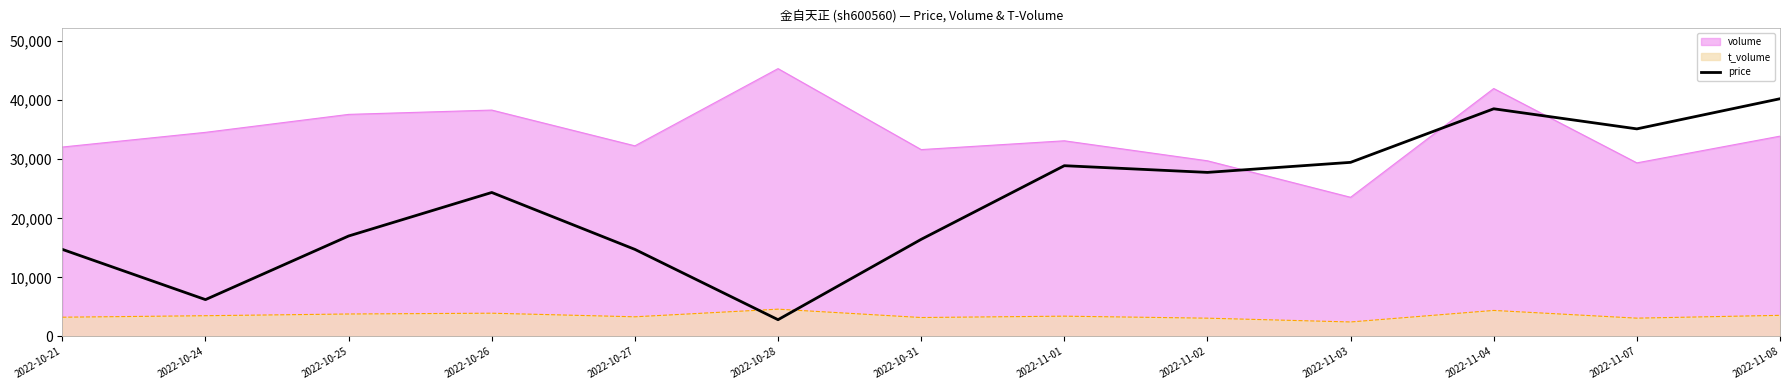

Does the chart display data point markers on the line(s)?

No